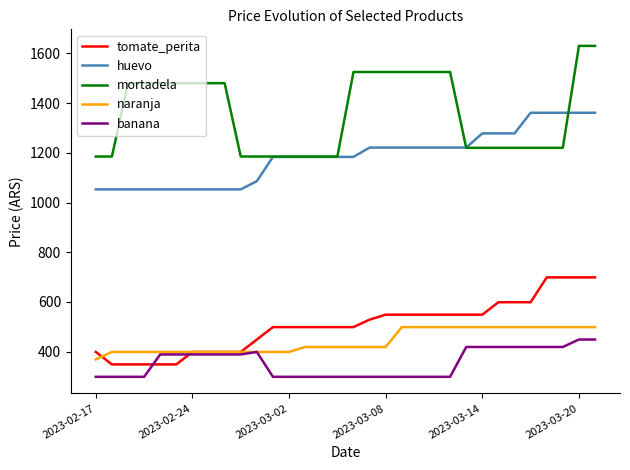

True or false: naranja and huevo cross at least once.

False